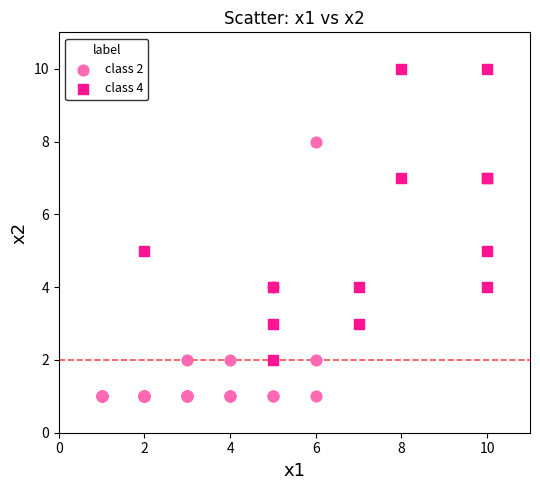

Which series reaches the maximum Y coordinate?

class 4